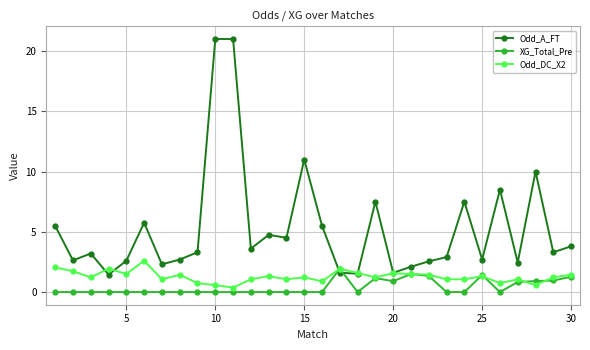

What is the average value of the Odd_DC_X2 series?

1.3